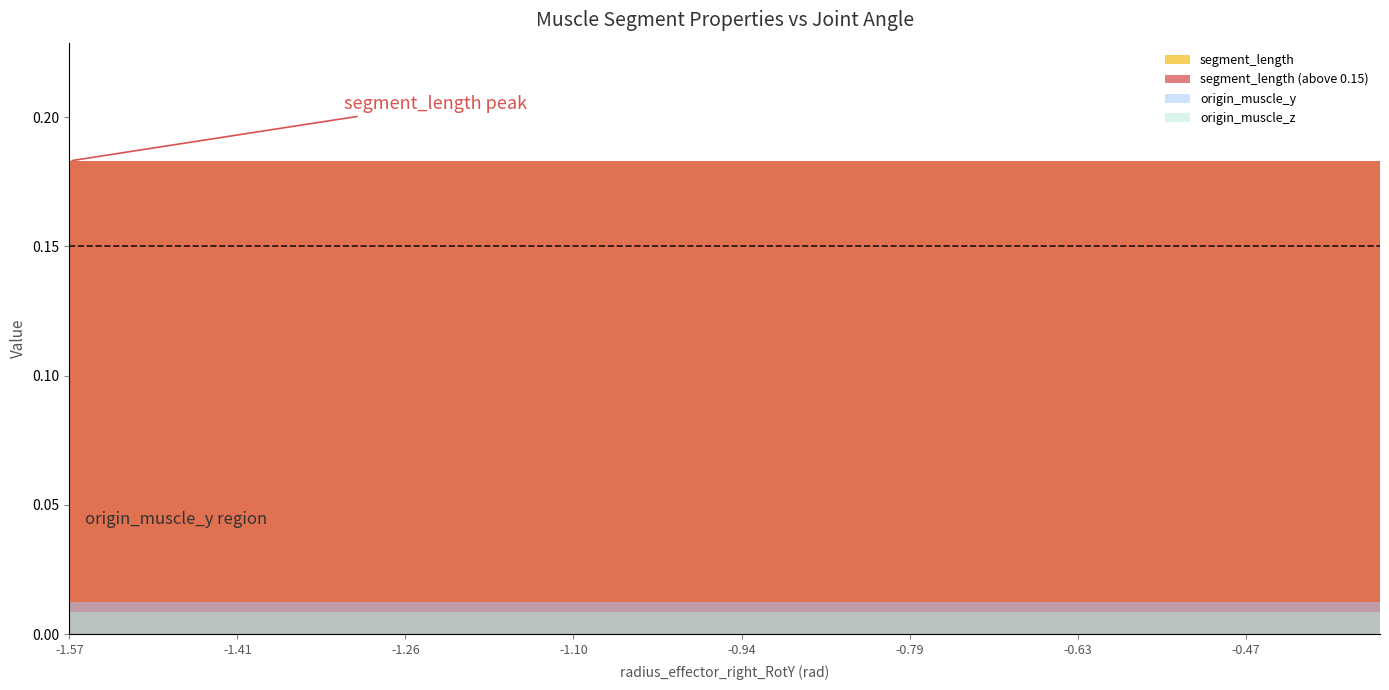

What is the sum of all origin_muscle_y values?

1.0